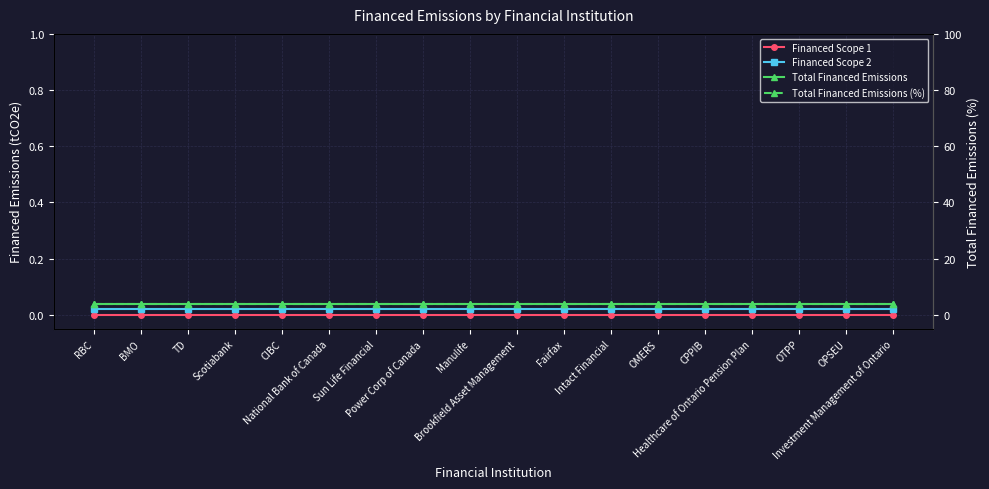

What is the total value across all series at OTPP?

4.1